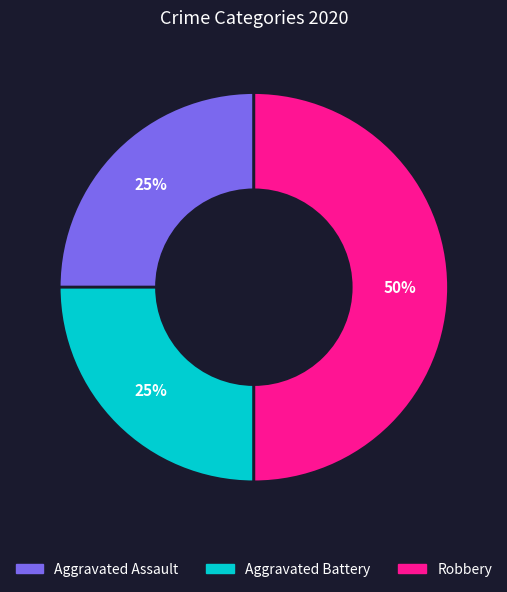

Is it true that Aggravated Assault is 16% of the pie?

False